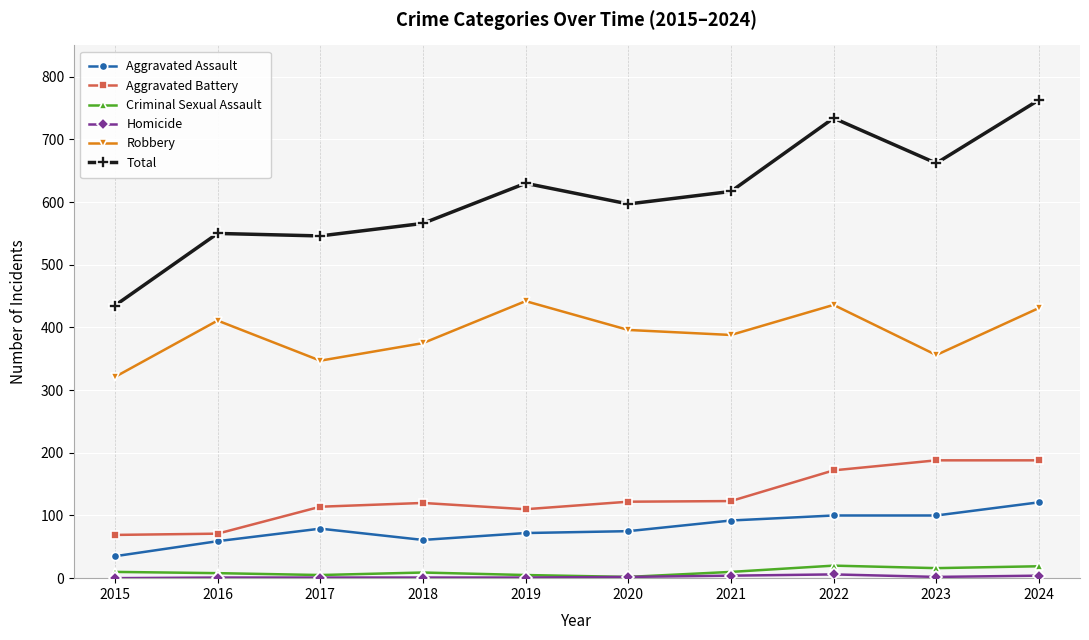

In Robbery, how many points are higher than both neighbors (excluding endpoints)?

3